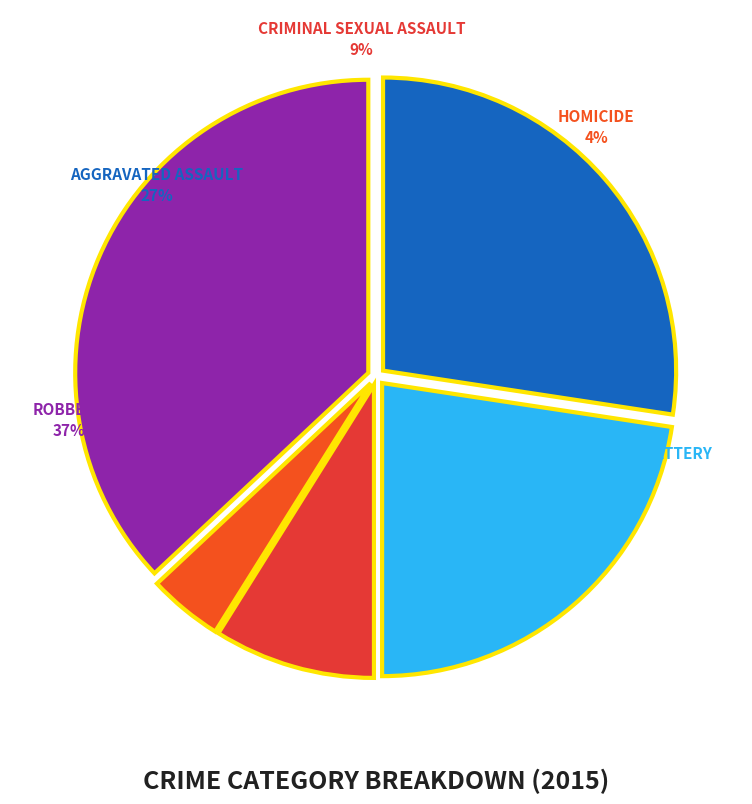

Is there a majority slice in this chart?

No